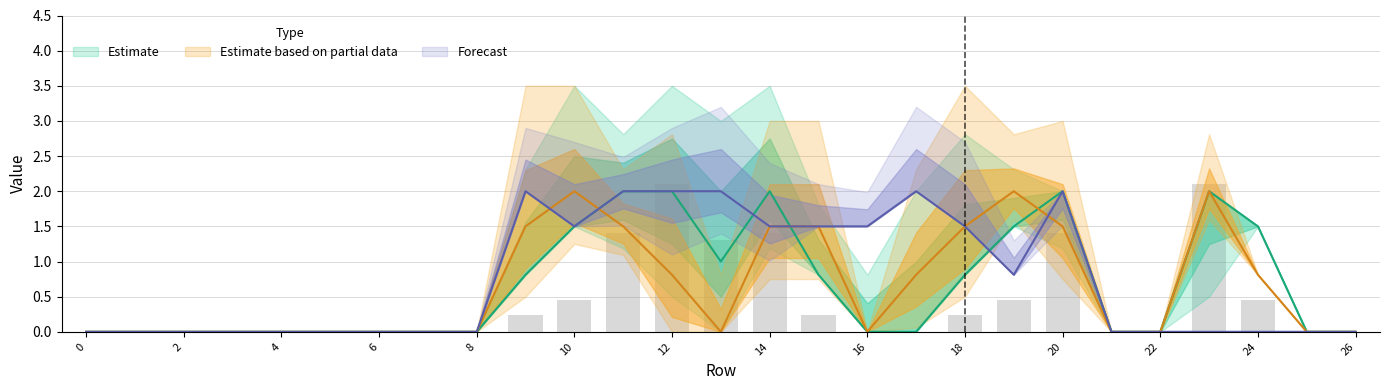

Are the bars horizontal?

No